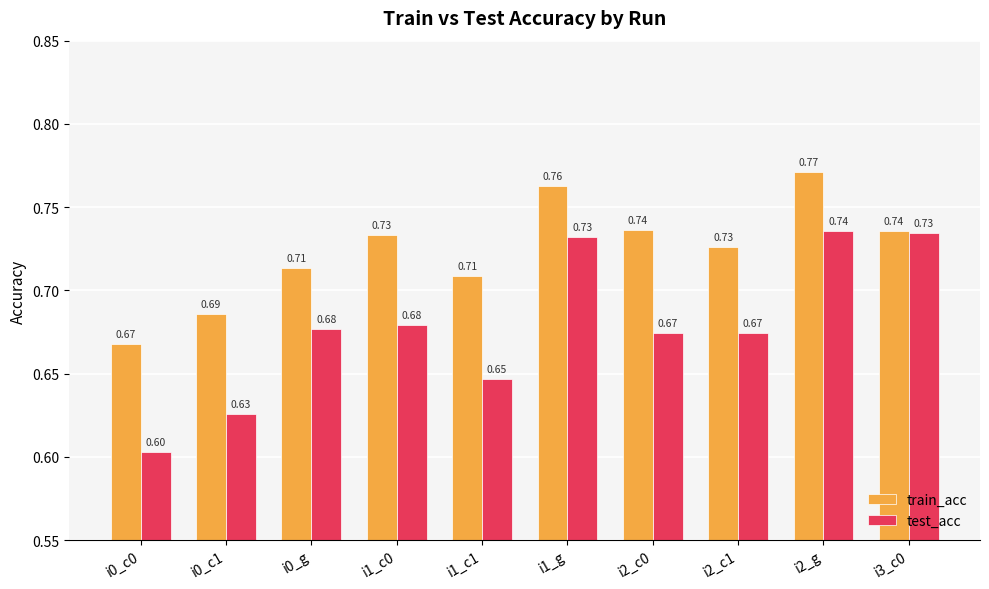

List the series in order of their peak value, highest first.

train_acc, test_acc